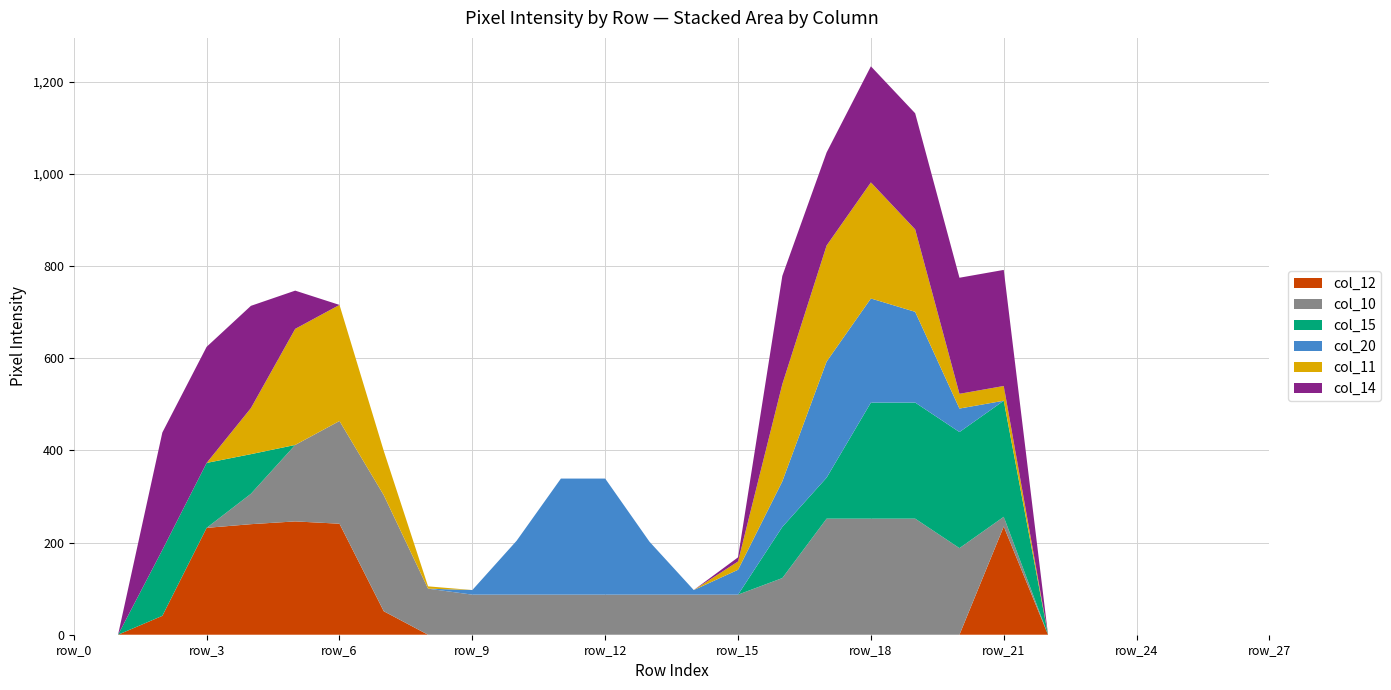

Reading left to right, transcribe all the data shown in this chart.

col_12: 0	0	41	232	240	246	241	51	0	0	0	0	0	0	0	0	0	0	0	0	0	235	0	0	0	0	0	0
col_10: 0	0	0	0	66	166	223	252	100	87	87	87	87	87	87	87	123	252	252	252	188	21	0	0	0	0	0	0
col_15: 0	0	143	141	86	0	0	0	0	0	0	0	0	0	0	0	111	89	252	252	252	252	0	0	0	0	0	0
col_20: 0	0	0	0	0	0	0	0	0	10	117	252	252	115	10	54	99	252	226	197	51	0	0	0	0	0	0	0
col_11: 0	0	0	0	100	252	252	96	5	0	0	0	0	0	0	18	211	252	252	179	32	32	0	0	0	0	0	0
col_14: 0	0	255	252	222	83	0	0	0	0	0	0	0	0	0	9	235	202	252	252	252	252	0	0	0	0	0	0